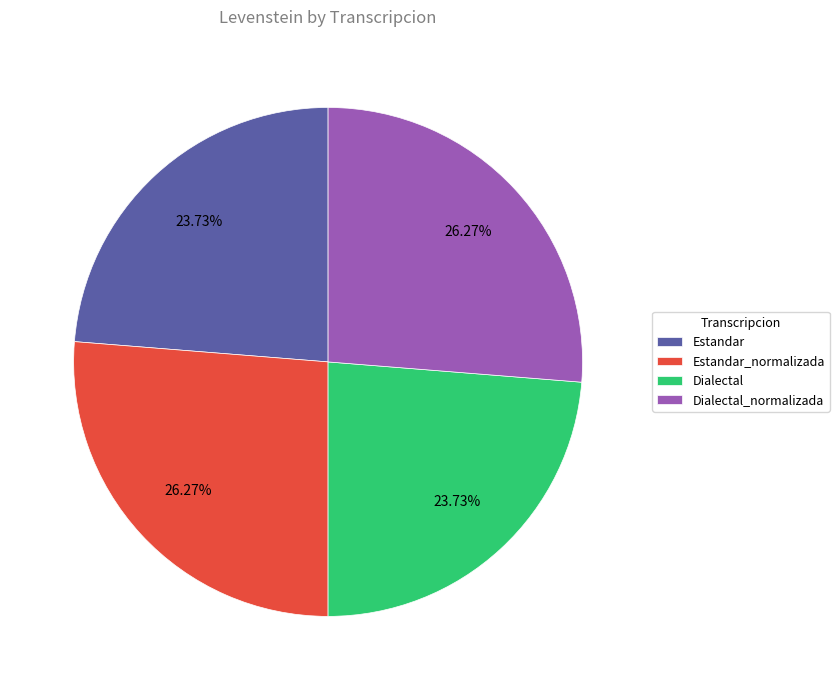

Is Dialectal_normalizada the majority of the pie?

No